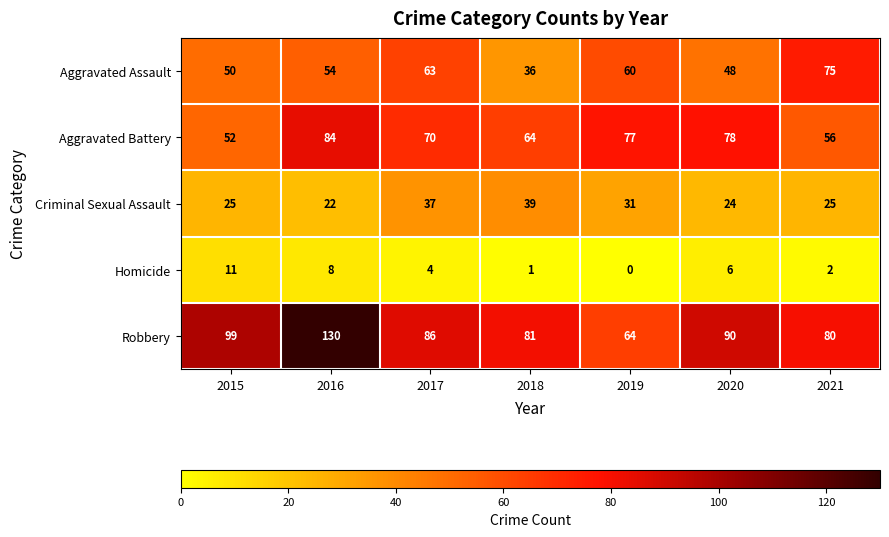

Which label corresponds to the largest value in the chart?

2016